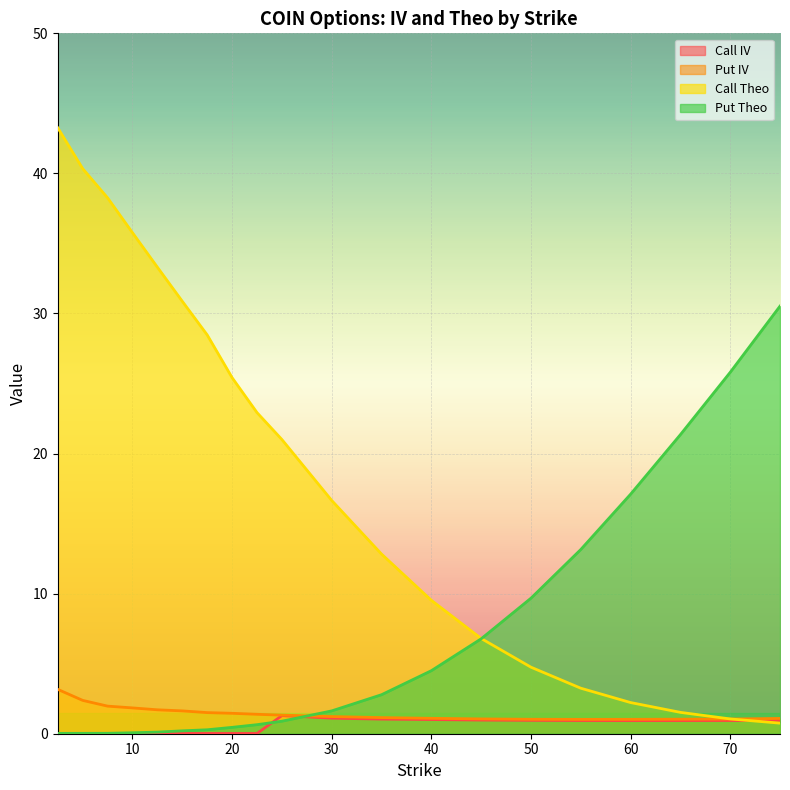

Where do Put IV and Put Theo first cross each other?

25.0 and 30.0